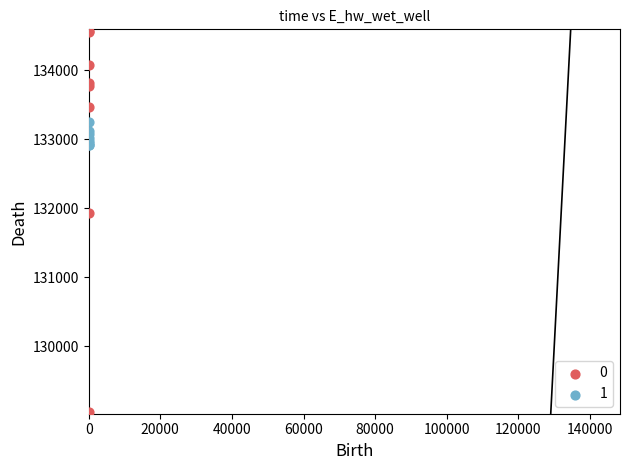

Which series has the widest spread of Y values?

0